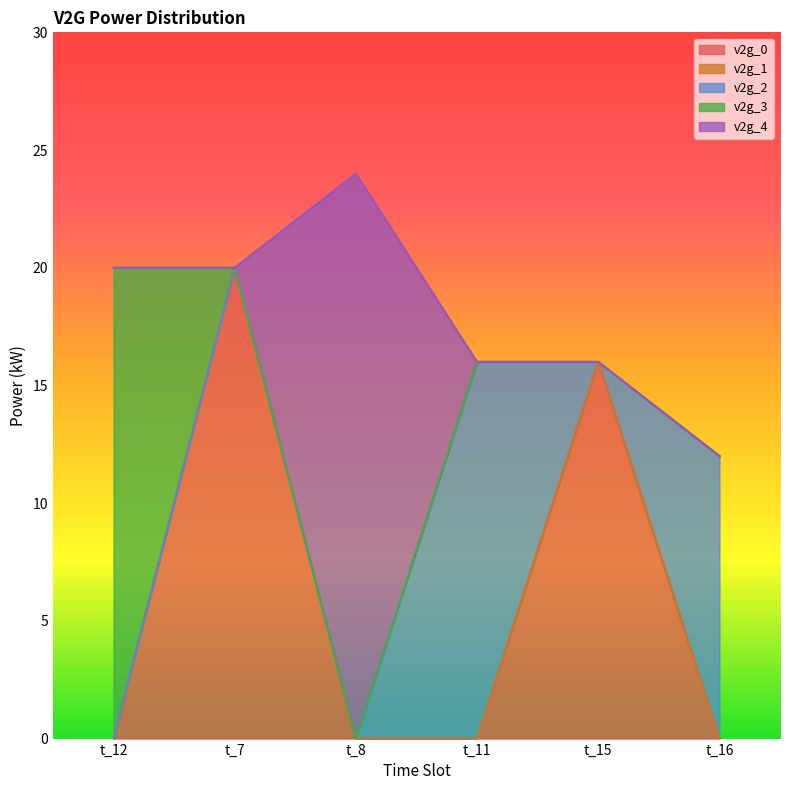

Is it true that v2g_4 equals 10 at t_15?

False